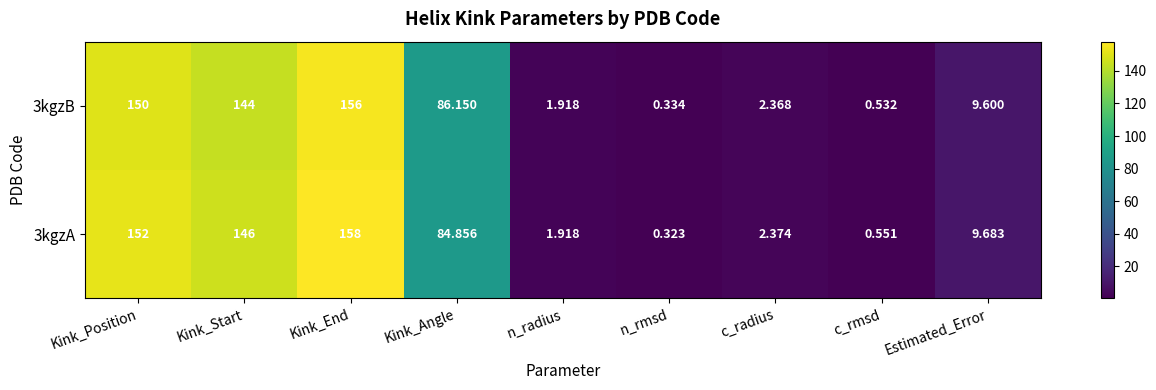

What is the total value across all series at Estimated_Error?

19.3